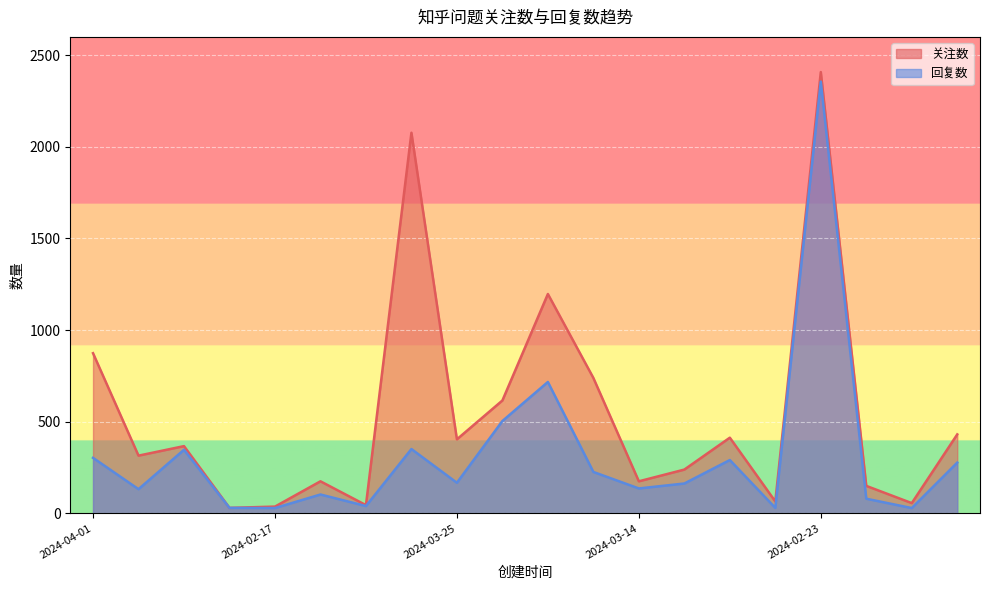

How many series are shown in this chart?

2